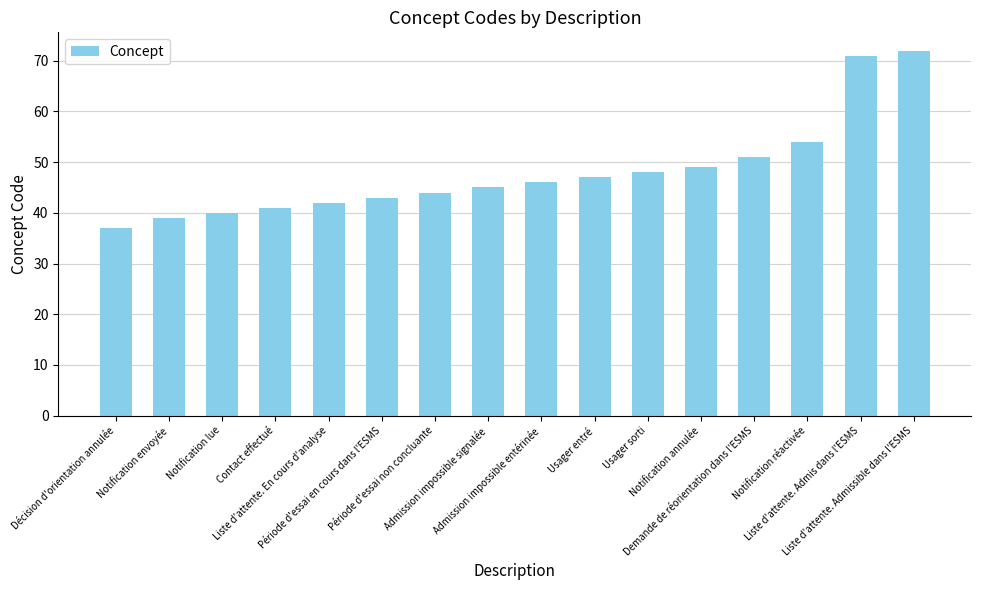

What is the label of the 15th bar from the left?

Liste d'attente. Admis dans l'ESMS